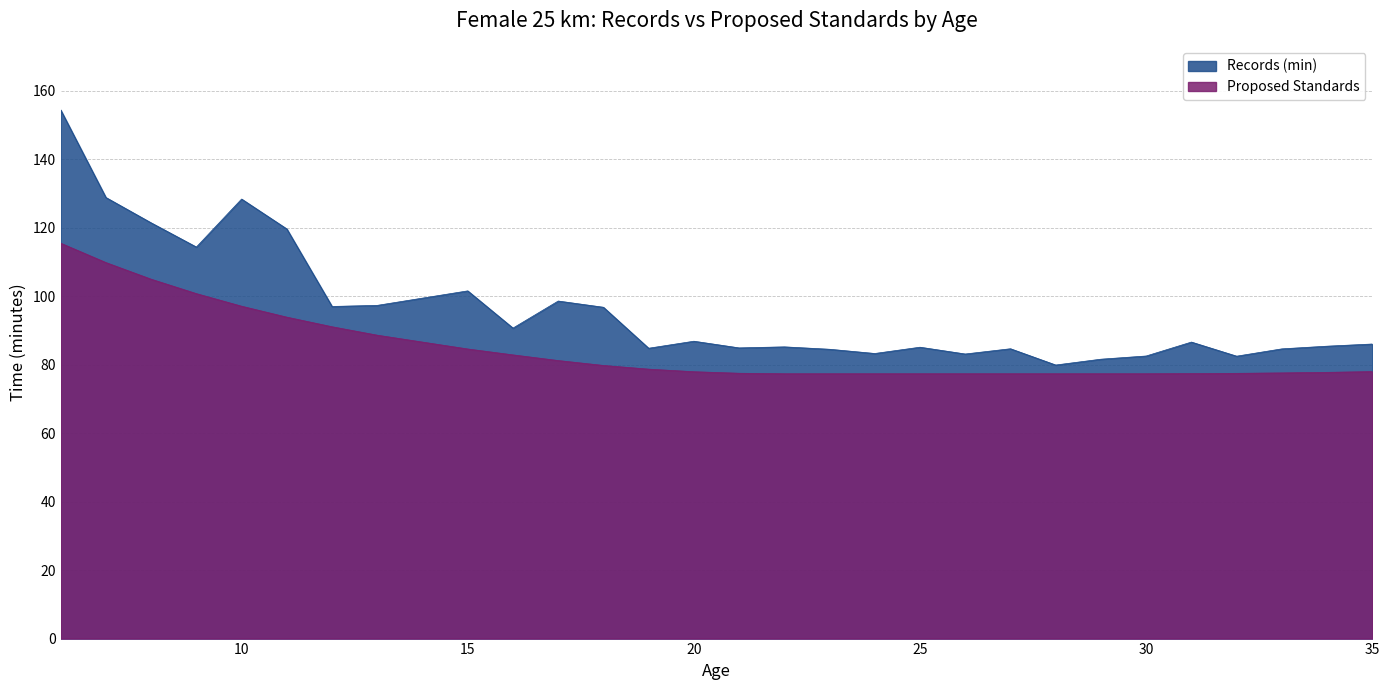

What is the greatest value displayed?

154.4